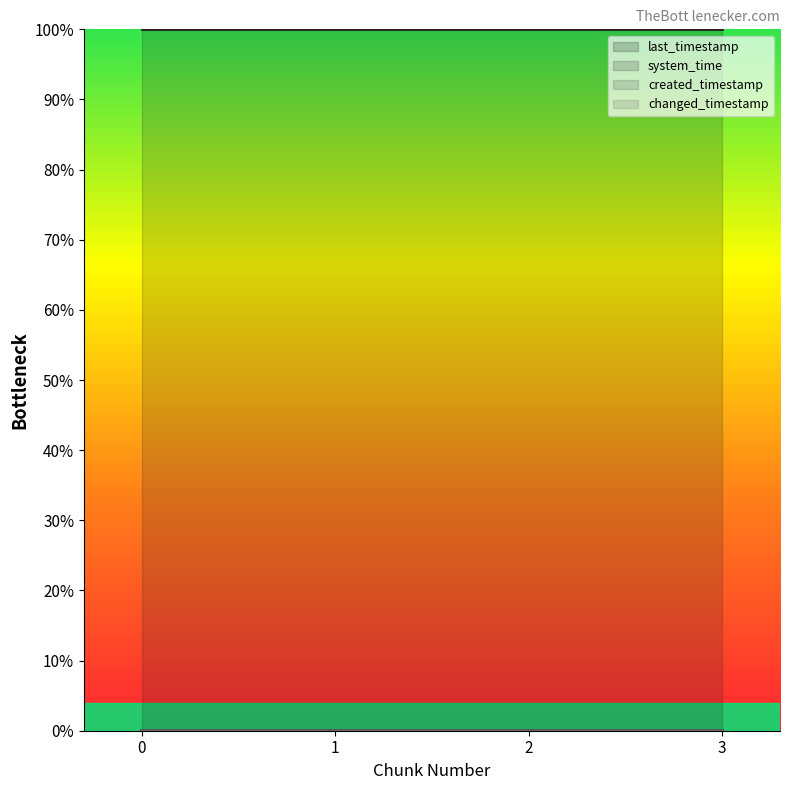

Is the value of system_time at 2 greater than the value of changed_timestamp at 2?

Yes